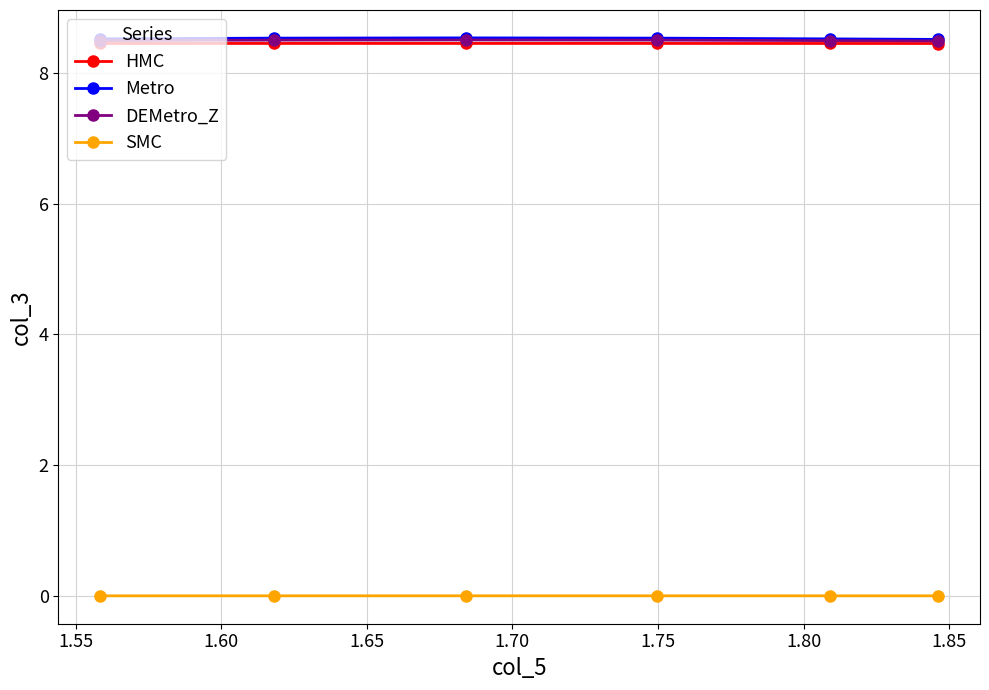

At how many categories does at least one series exceed 7?

6